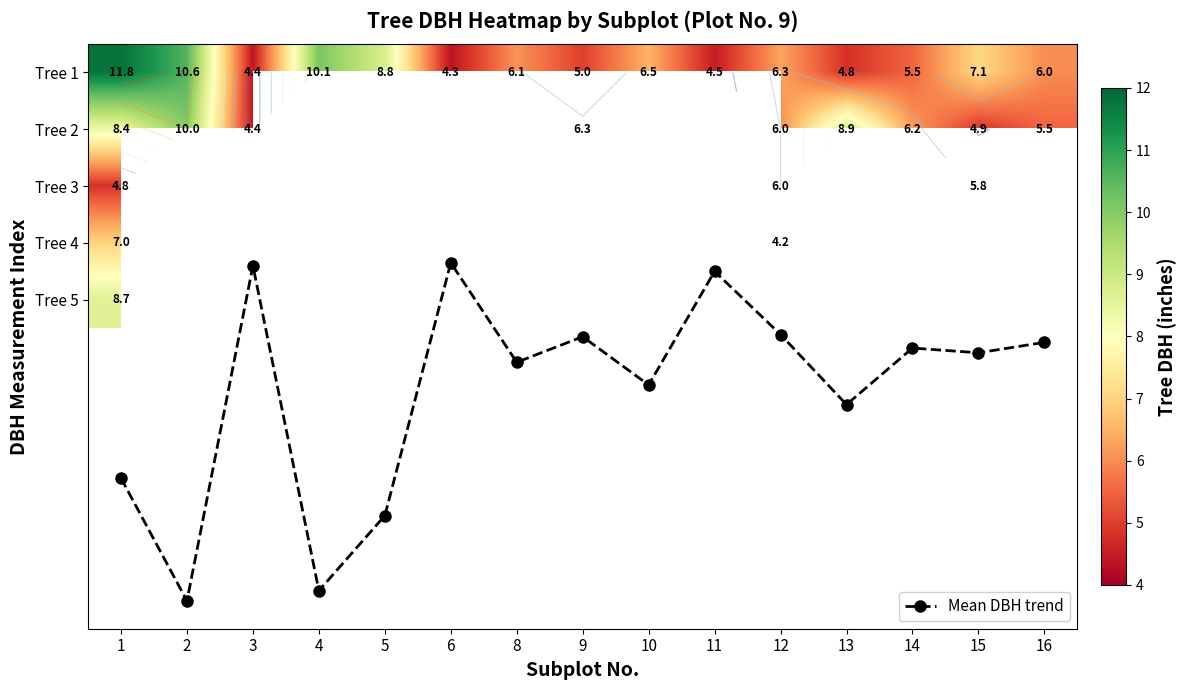

At which label does Mean DBH trend reach its minimum?

6